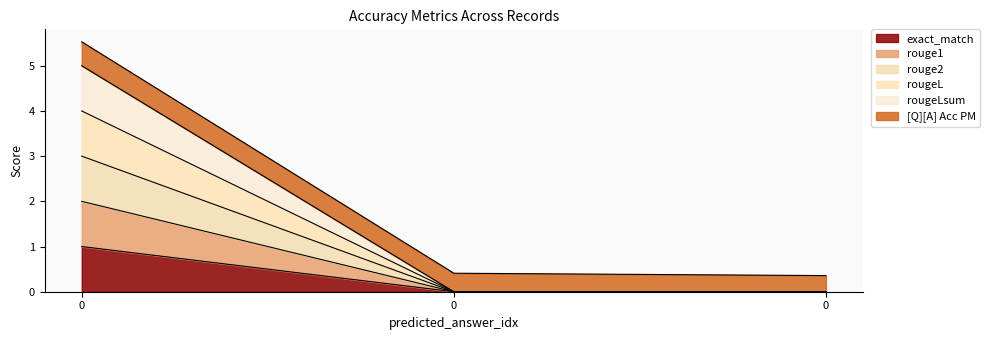

Does the chart have visible grid lines?

No